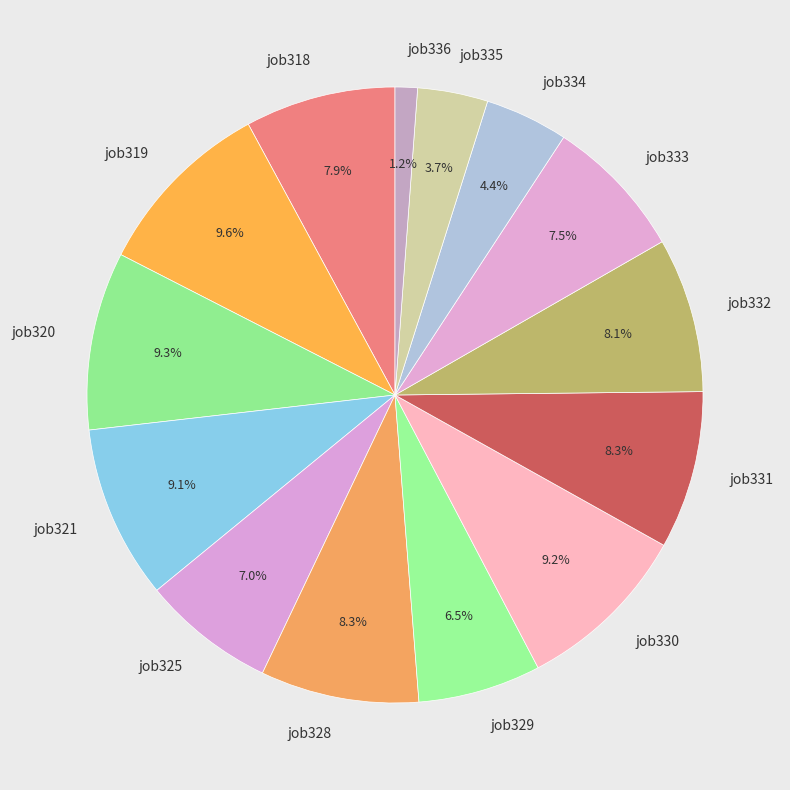

How many segments does this pie chart have?

14